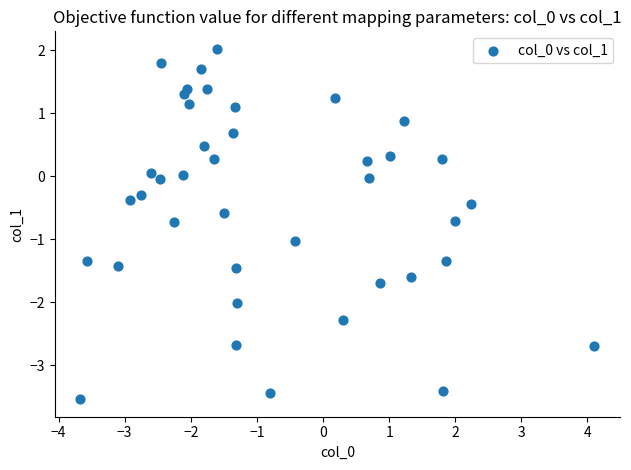

What is the range of Y values (max minus min)?

5.6